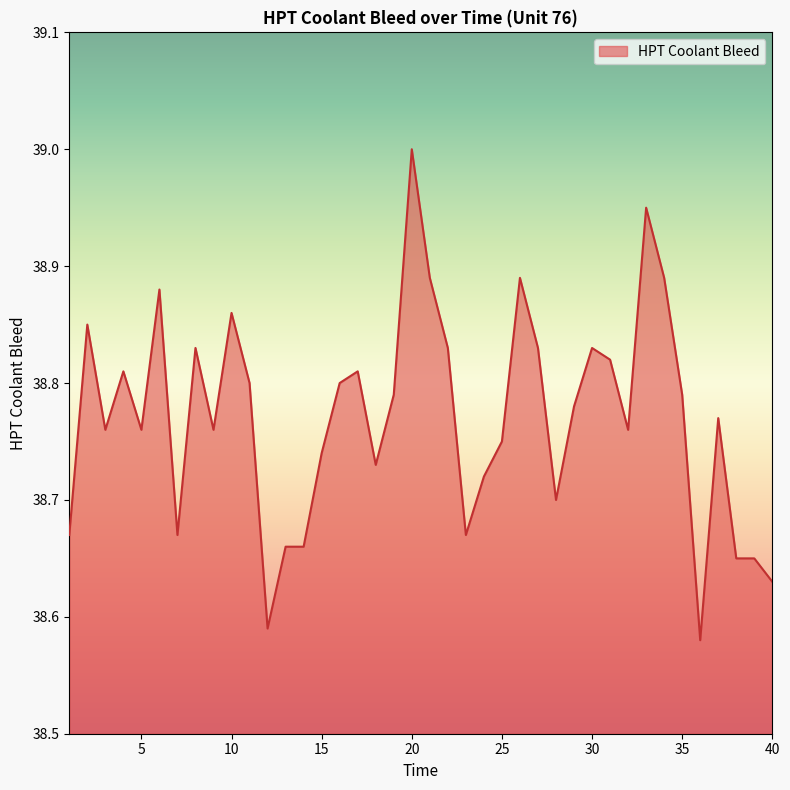

What is the difference between the maximum and minimum values?

0.4